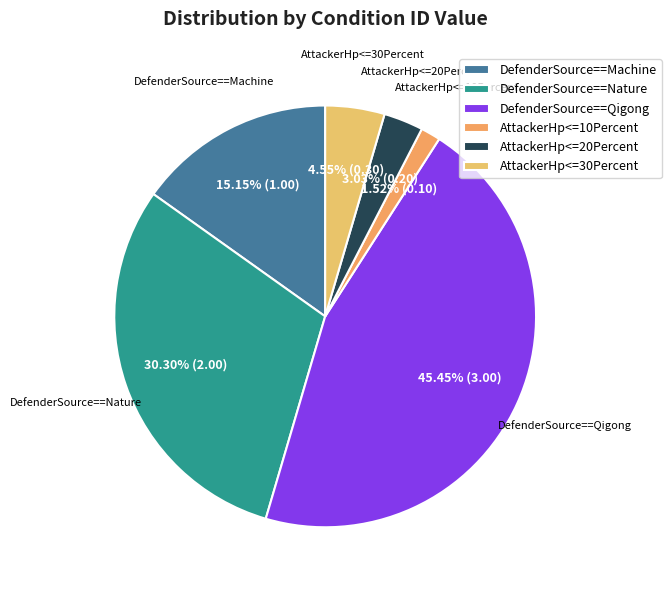

Combined, do AttackerHp<=20Percent and DefenderSource==Nature account for over 50%?

No